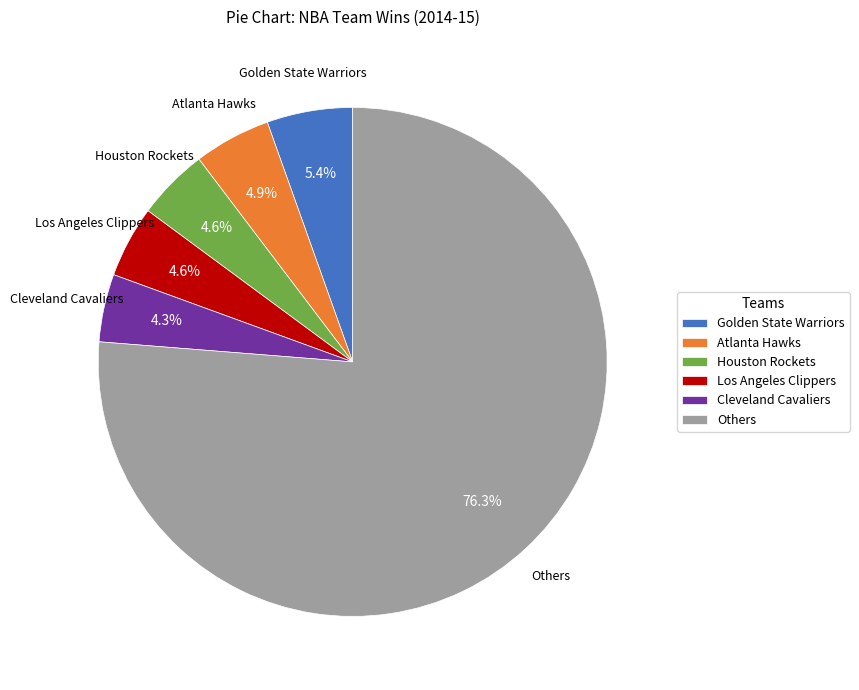

To the nearest percent, what is the average slice percentage?

17%